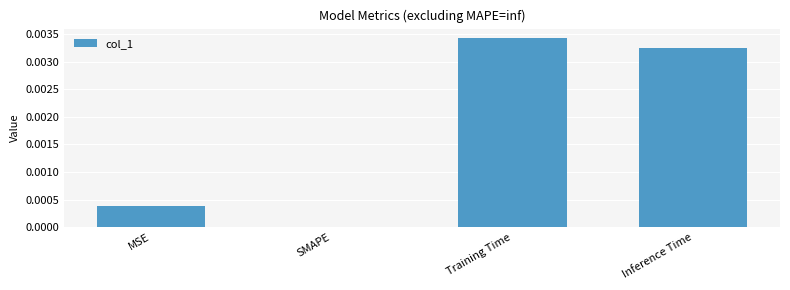

Is it true that the value at MSE is 0.0?

True